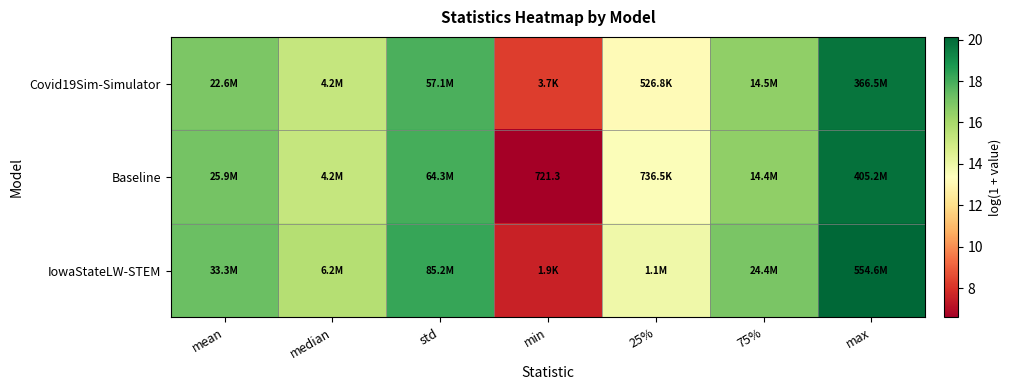

Which label corresponds to the smallest value in the chart?

min